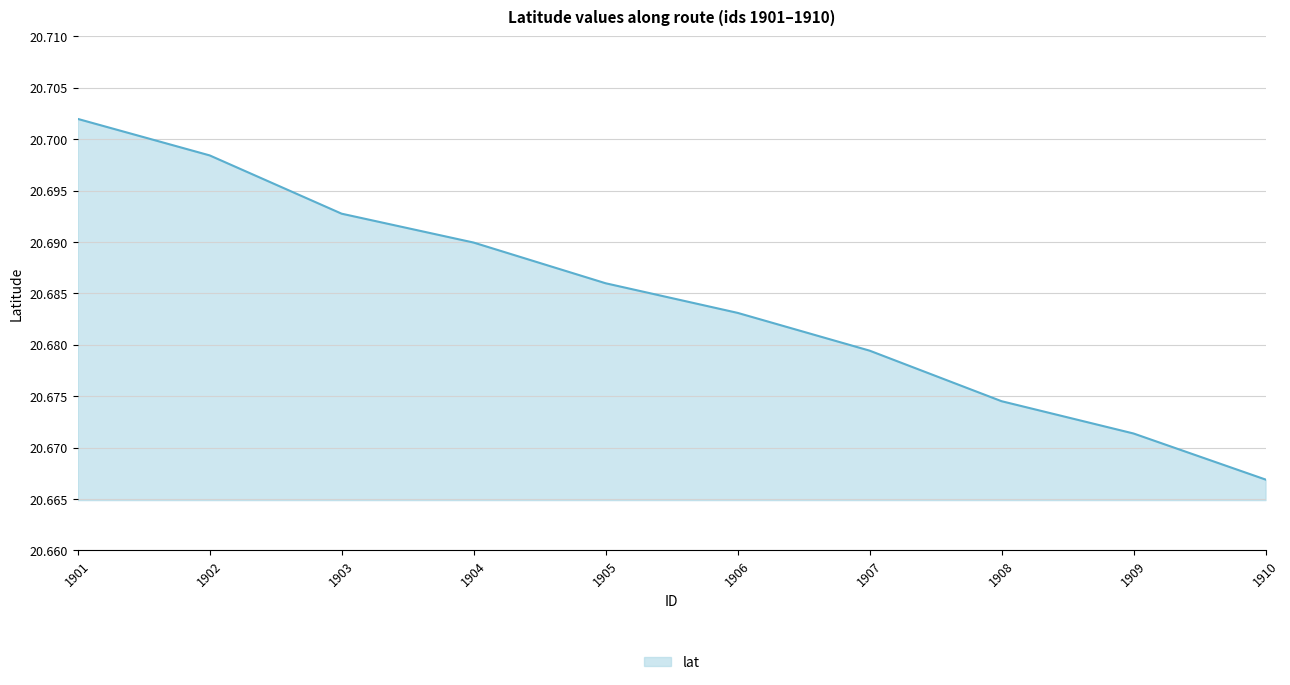

True or false: there are more than 0 points higher than both neighbors.

False